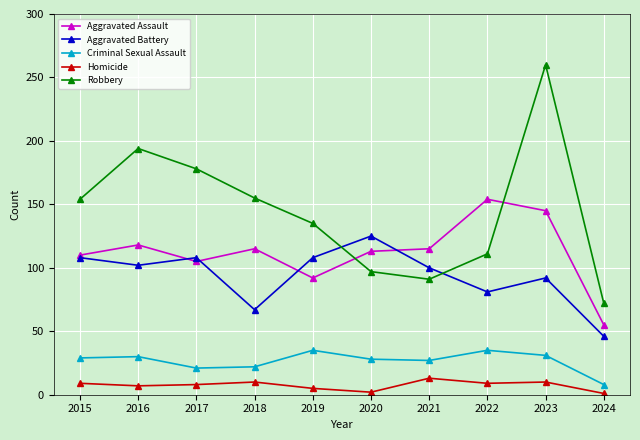

How many distinct data groups are displayed?

5